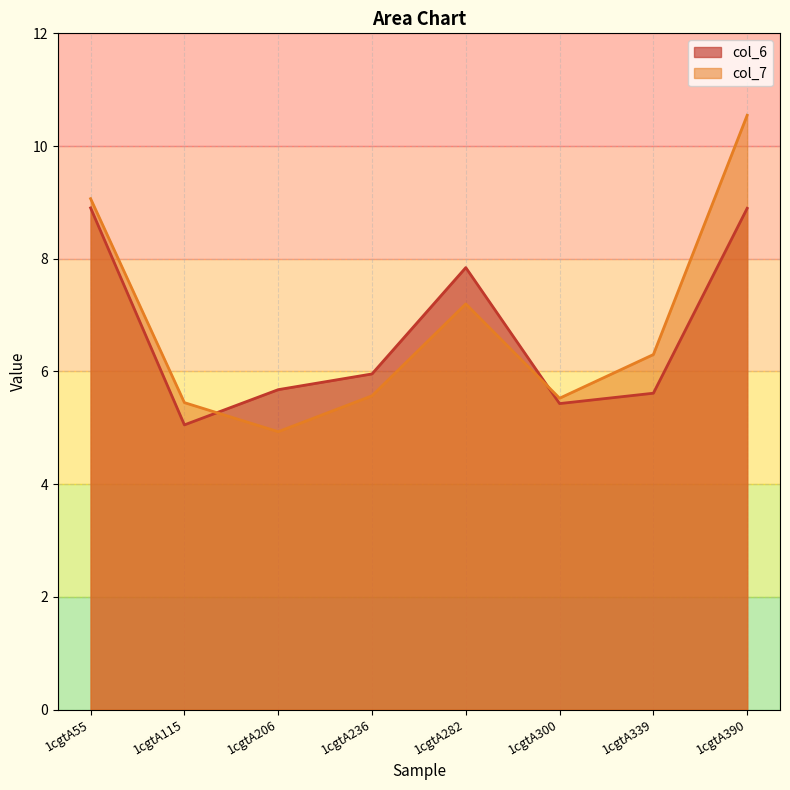

Does the chart have visible grid lines?

Yes